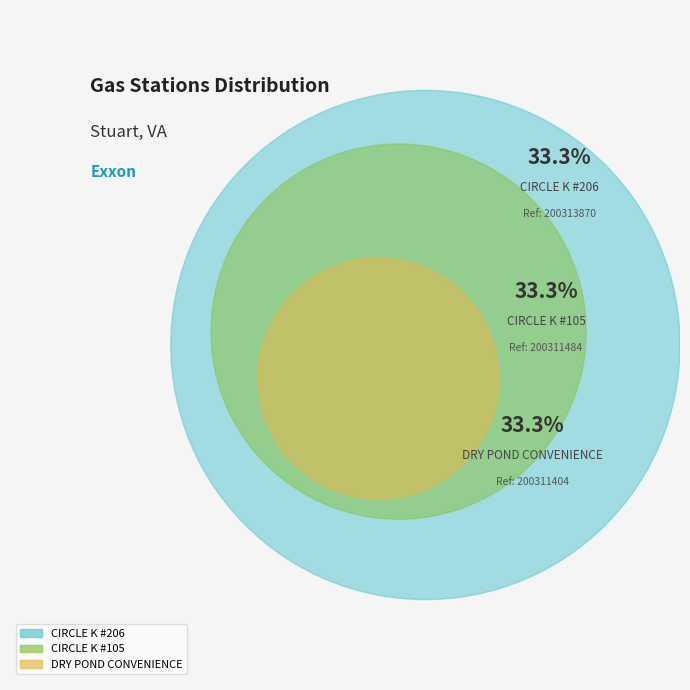

True or false: CIRCLE K #105 accounts for 21% of the total.

False